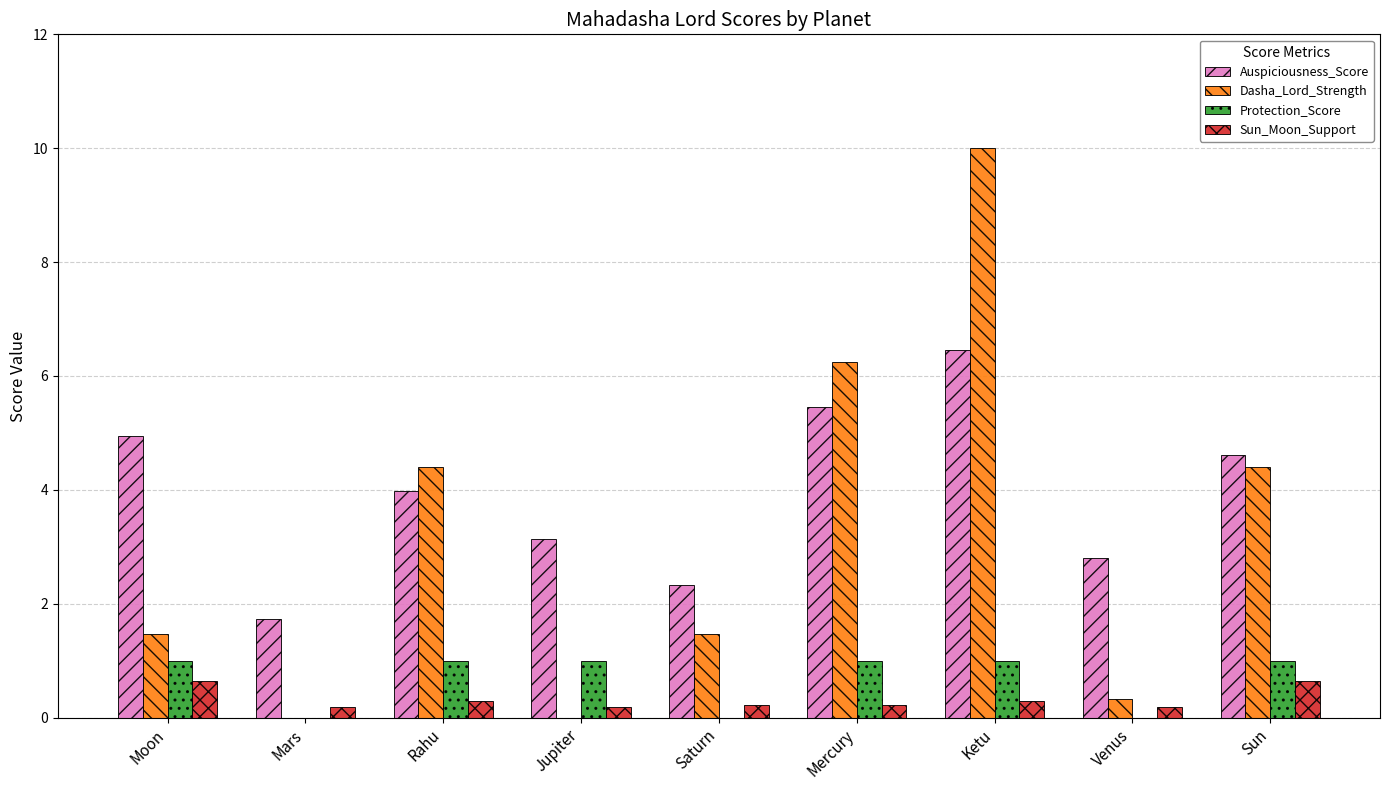

What is the total value across all series at Rahu?

9.7